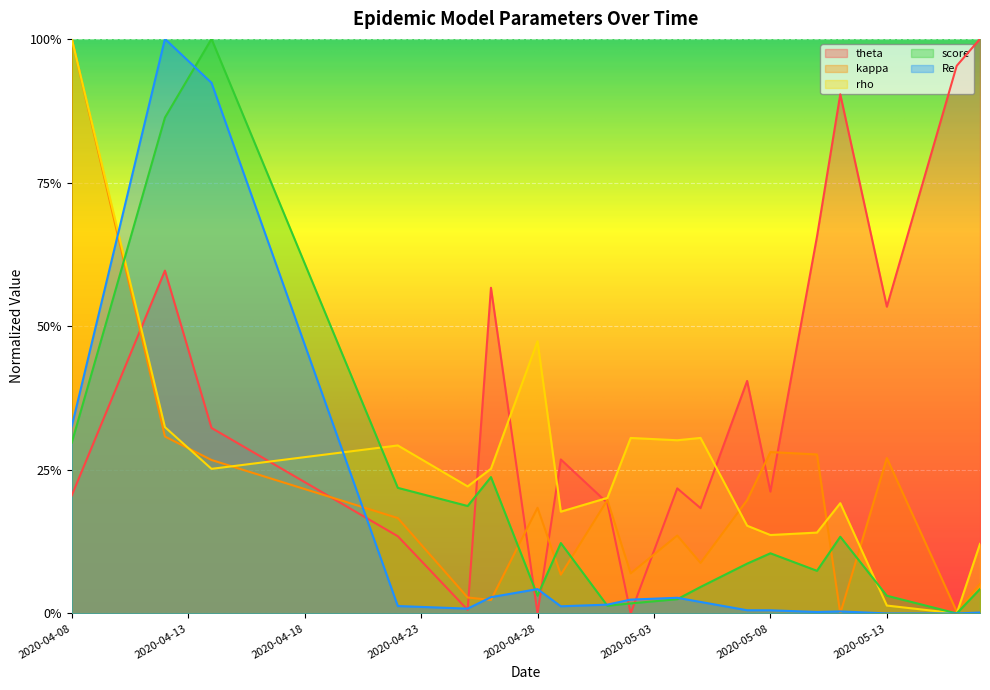

What is the approximate value of score at 2020-04-30?

0.1